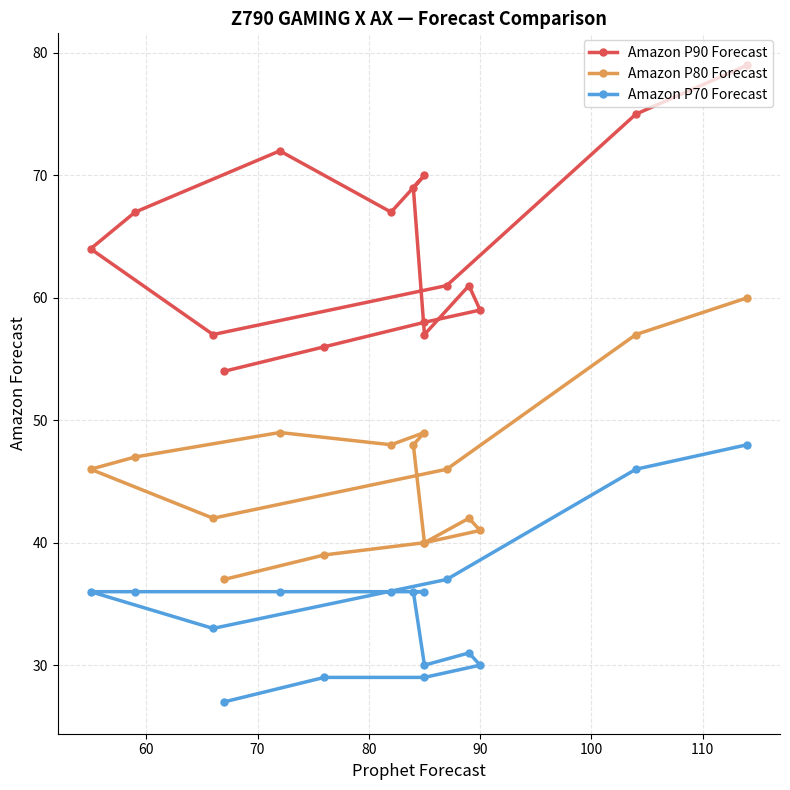

What is the maximum value for Amazon P80 Forecast?

60